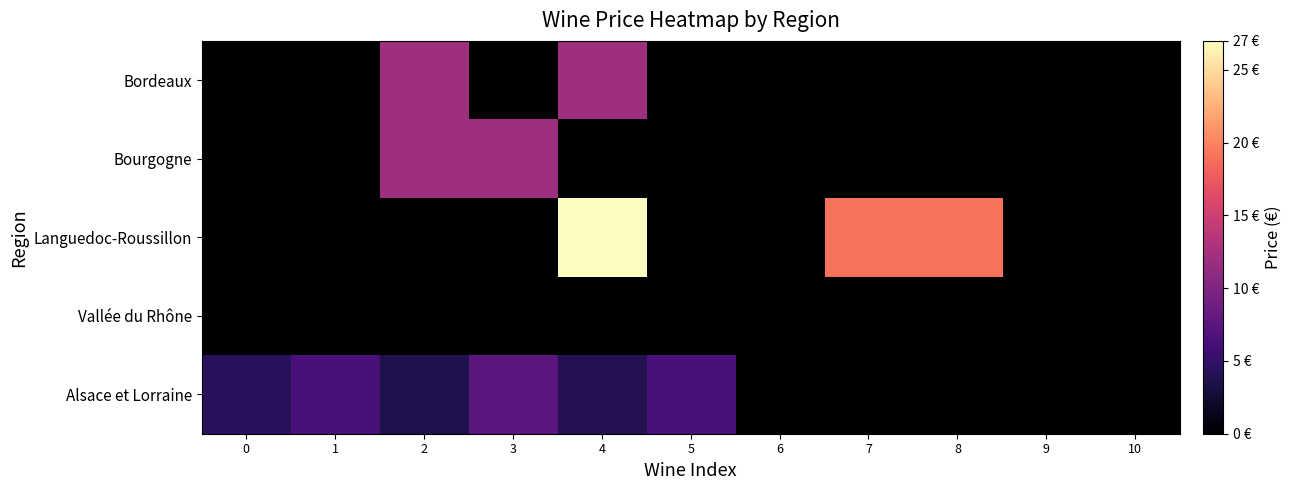

Reading left to right, transcribe all the data shown in this chart.

Bordeaux: 0=0.0	1=0.0	2=12.0	3=0.0	4=12.0	5=0.0	6=0.0	7=0.0	8=0.0	9=0.0	10=0.0
Bourgogne: 0=0.0	1=0.0	2=12.0	3=12.0	4=0.0	5=0.0	6=0.0	7=0.0	8=0.0	9=0.0	10=0.0
Languedoc-Roussillon: 0=0.0	1=0.0	2=0.0	3=0.0	4=27.0	5=0.0	6=0.0	7=19.0	8=19.0	9=0.0	10=0.0
Vallée du Rhône: 0=0.0	1=0.0	2=0.0	3=0.0	4=0.0	5=0.0	6=0.0	7=0.0	8=0.0	9=0.0	10=0.0
Alsace et Lorraine: 0=4.4	1=6.4	2=3.6	3=7.5	4=4.0	5=6.4	6=0.0	7=0.0	8=0.0	9=0.0	10=0.0